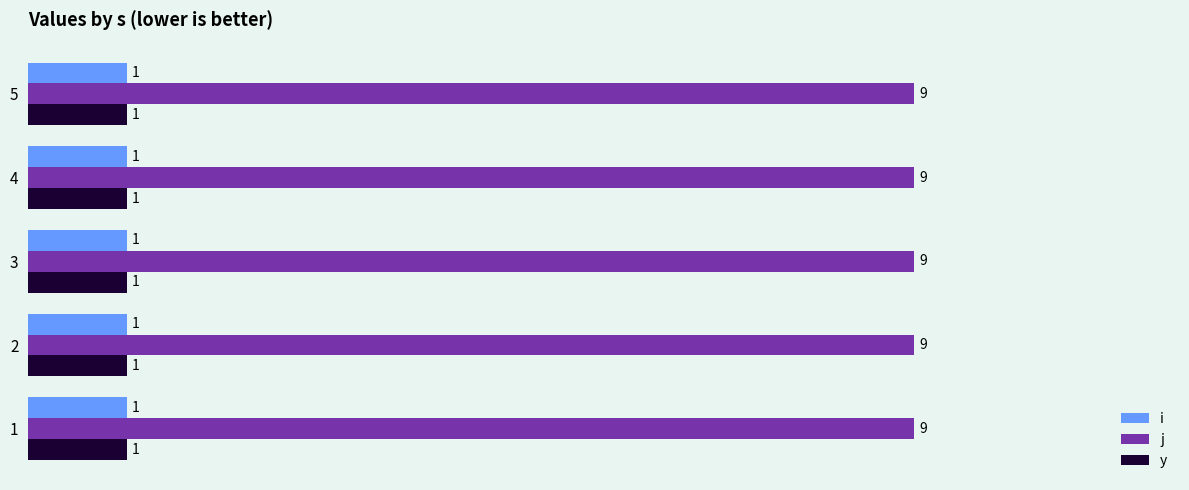

The i series shows 1 at 4. True or false?

True